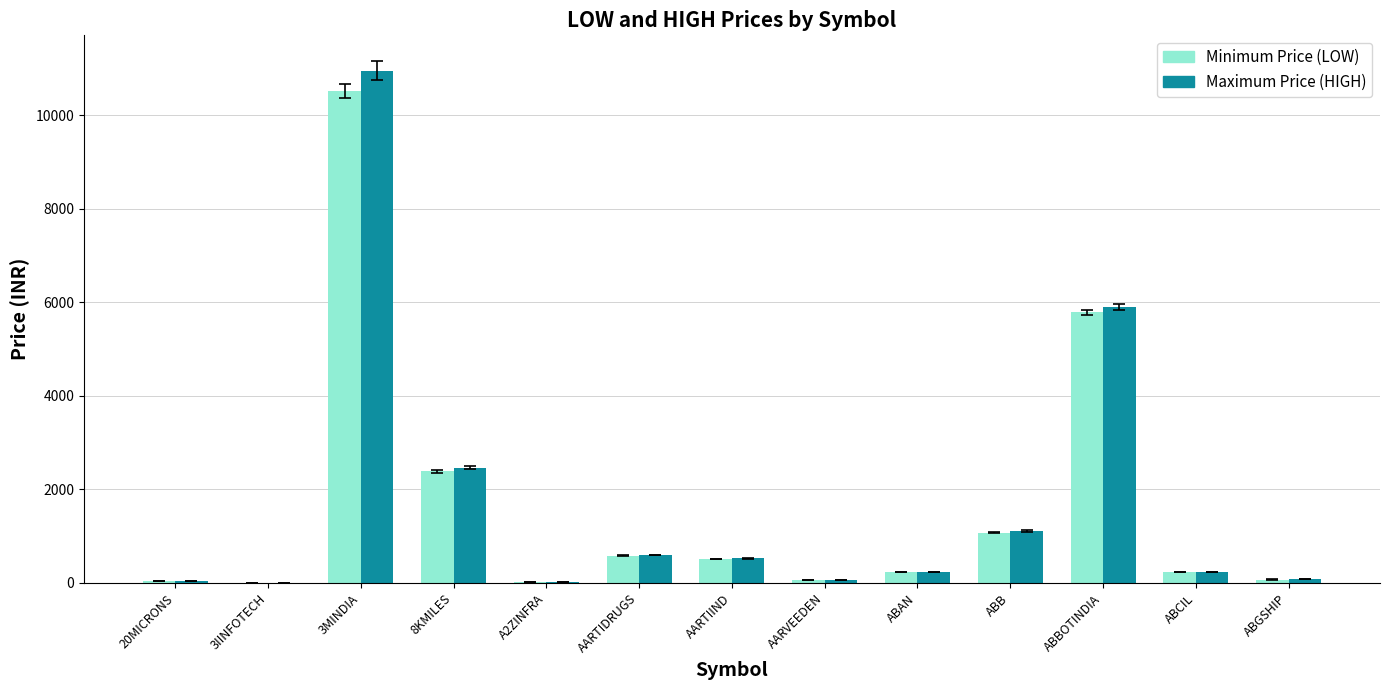

What is the total value across all series at 3MINDIA?

21467.2